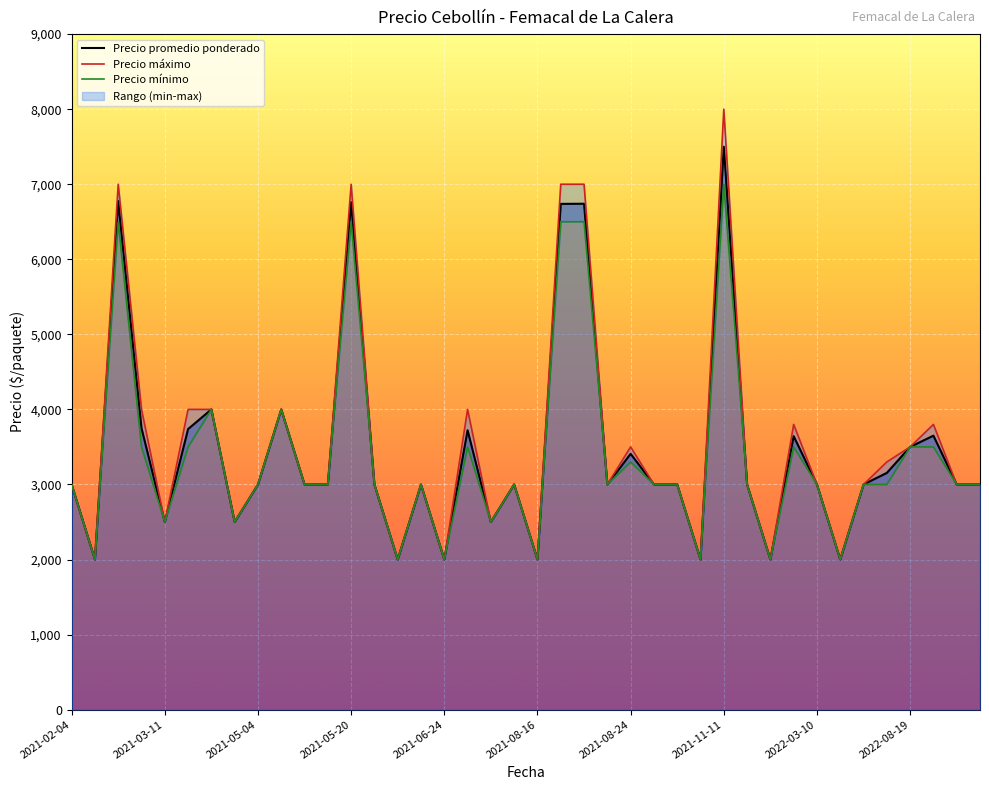

What are all the series names shown in the legend?

Precio promedio ponderado, Precio maximo, Precio minimo